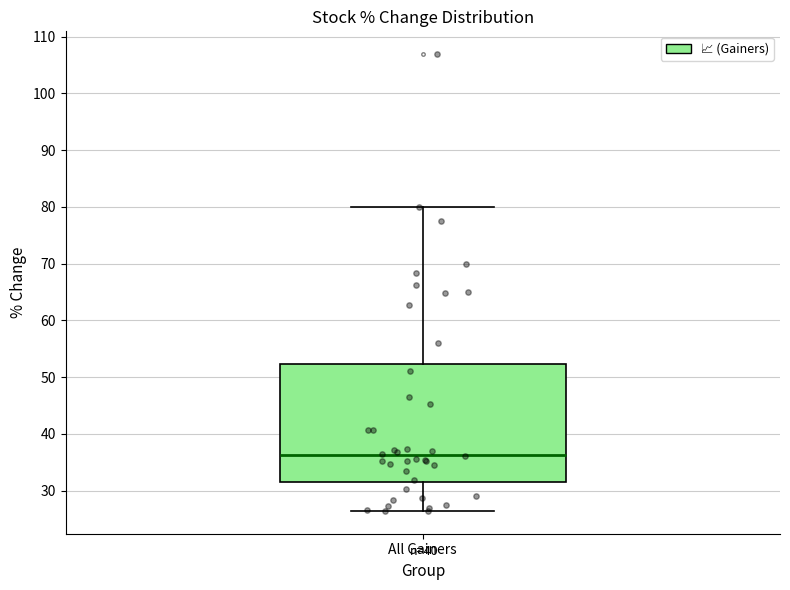

Where is the upper edge of the box for All Gainers on the y-axis? The values are not printed on the chart, so give them approximately, as read against the axis.

52